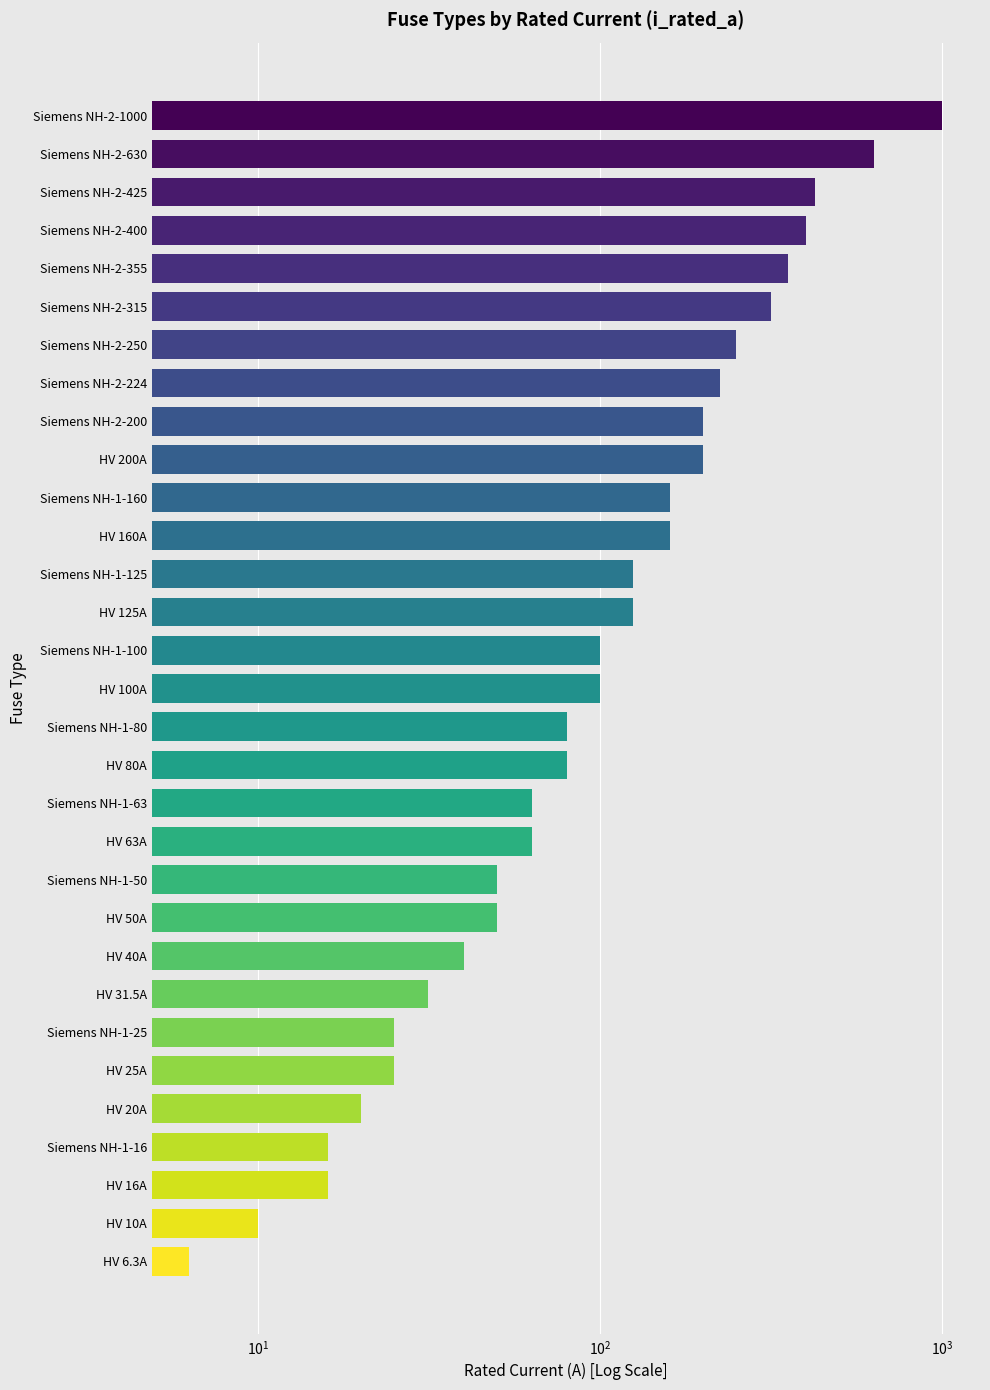

Count the number of values greater than 100.

14